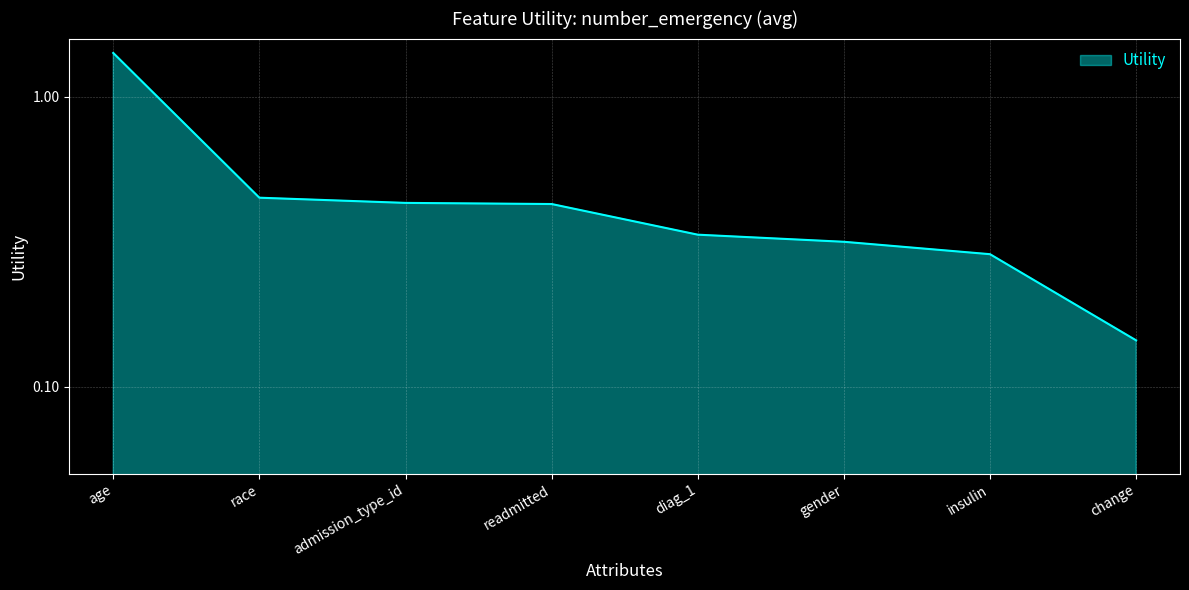

Which label corresponds to the largest value in the chart?

age